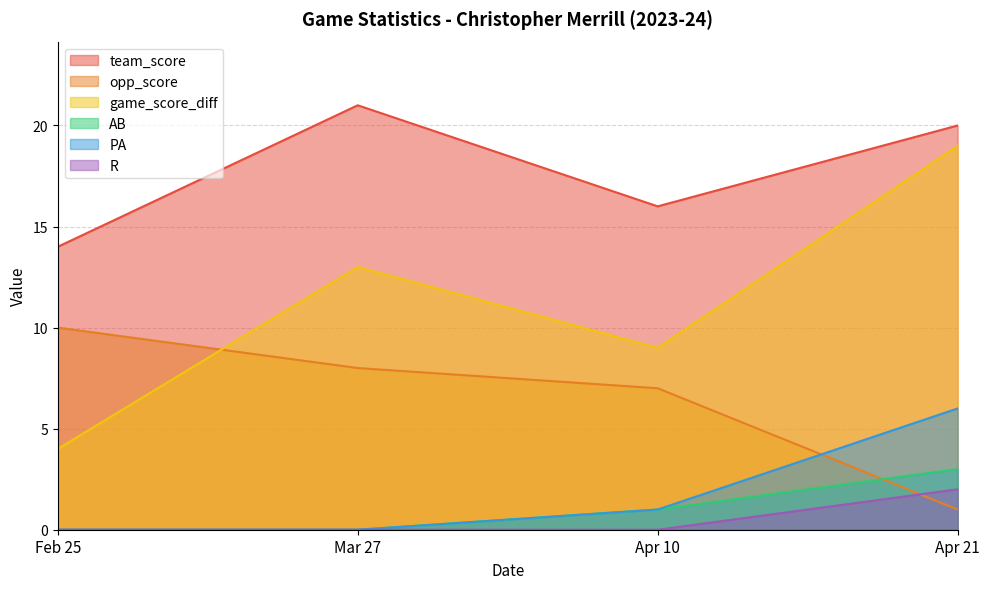

Where is the first local maximum for team_score?

Mar 27